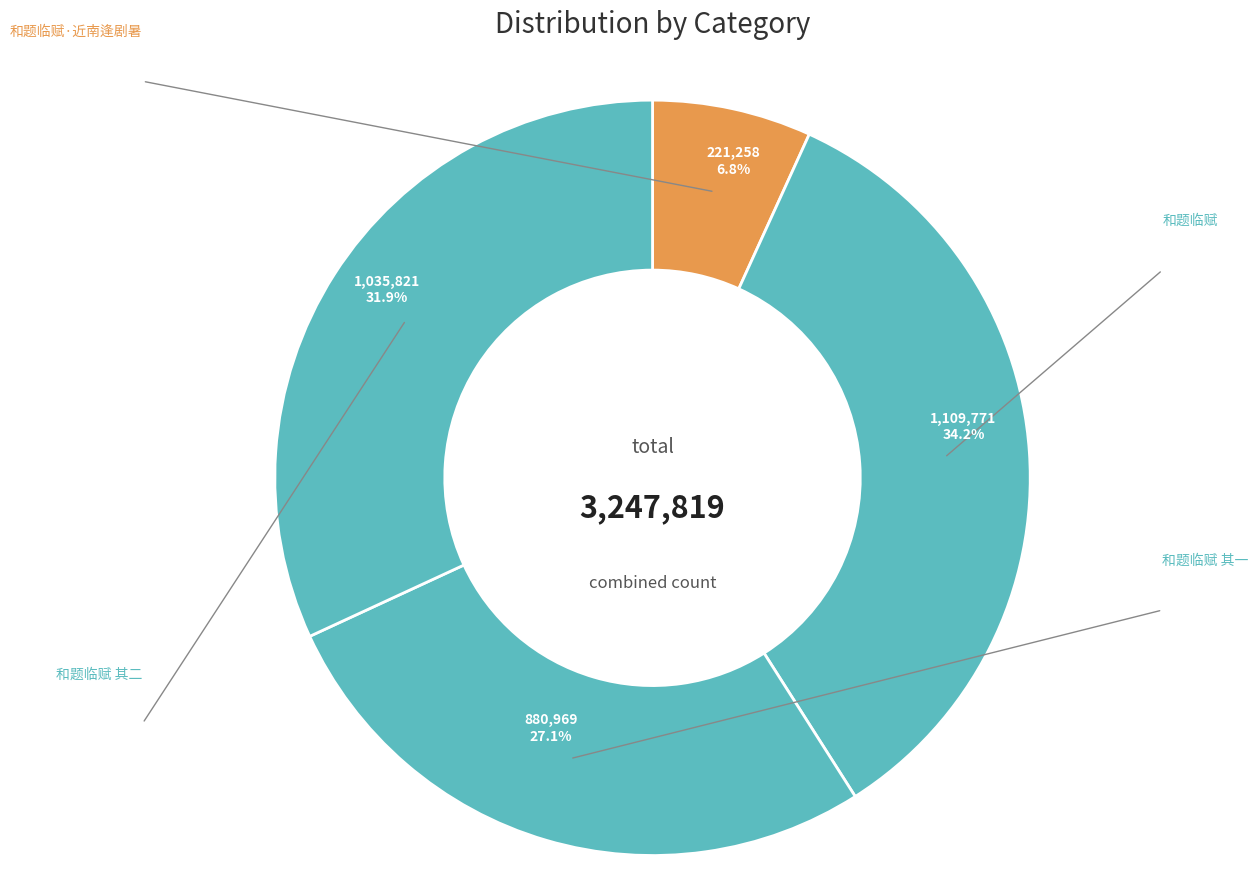

How many segments does this pie chart have?

4